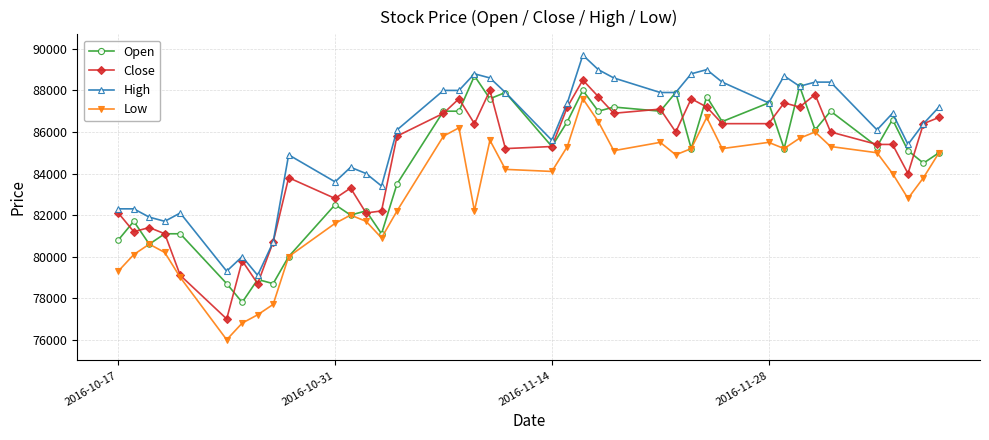

What is the value of the High point at the 12th from the left?

84300